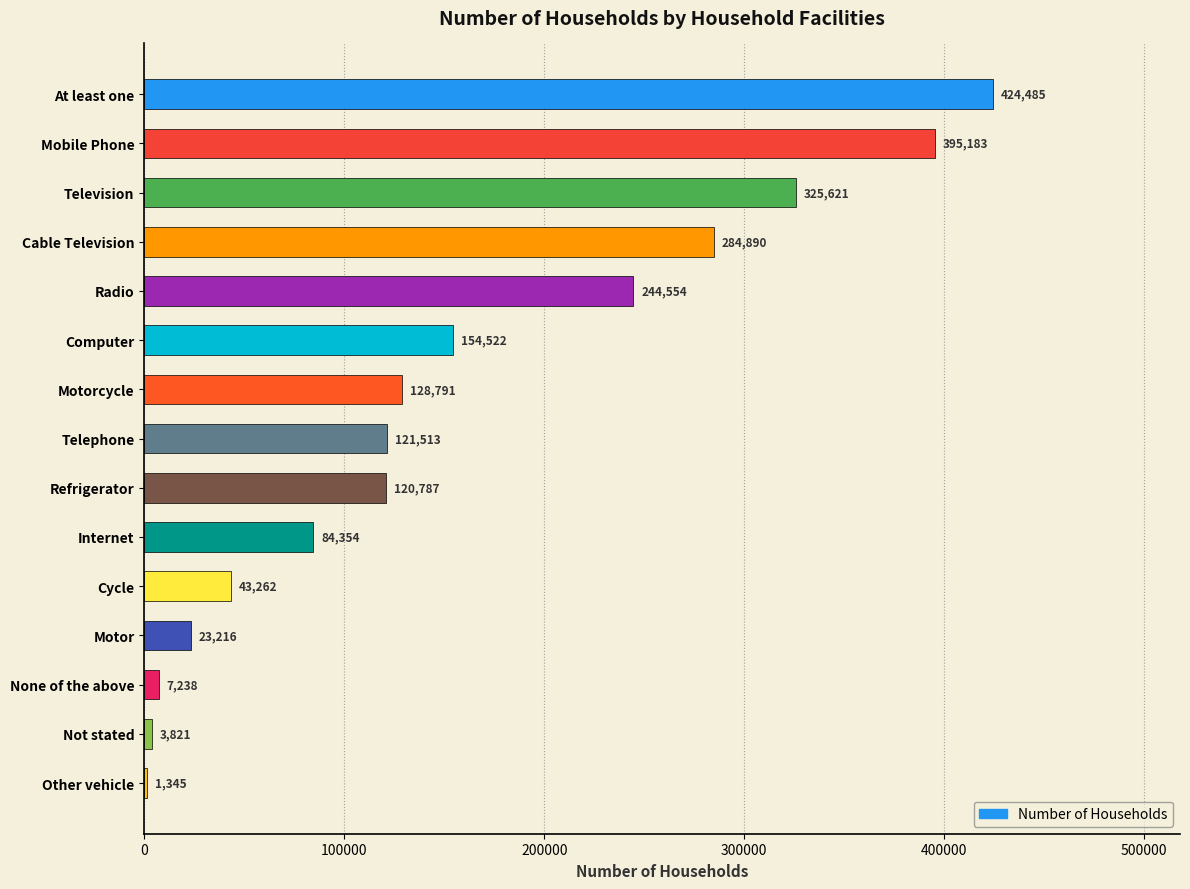

What is the sum of all values?

2363582